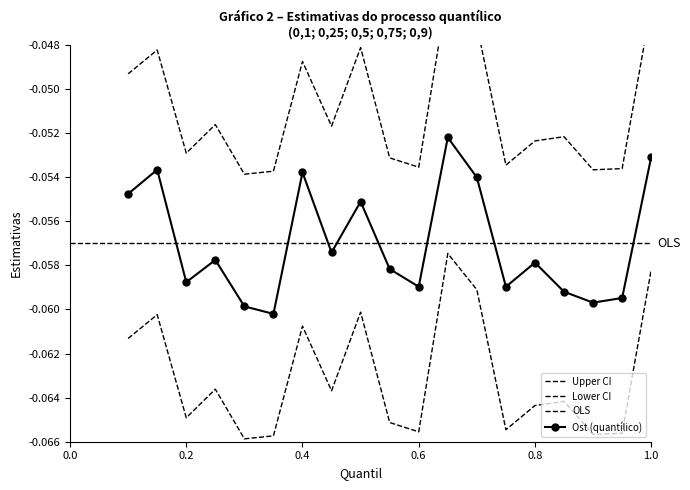

What is the approximate value at 0.8?

-0.1